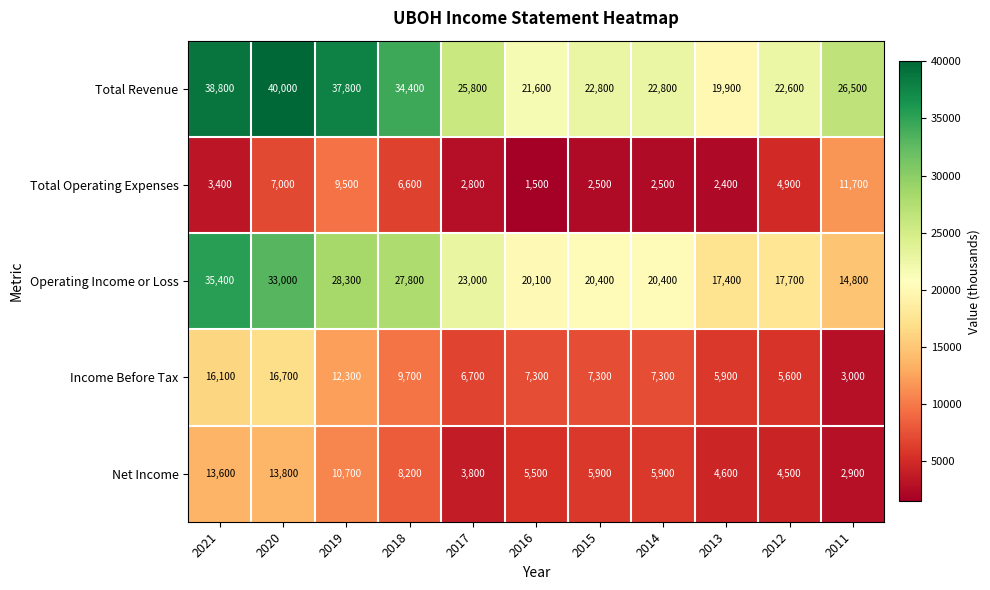

Which series has the largest total across all categories?

Total Revenue